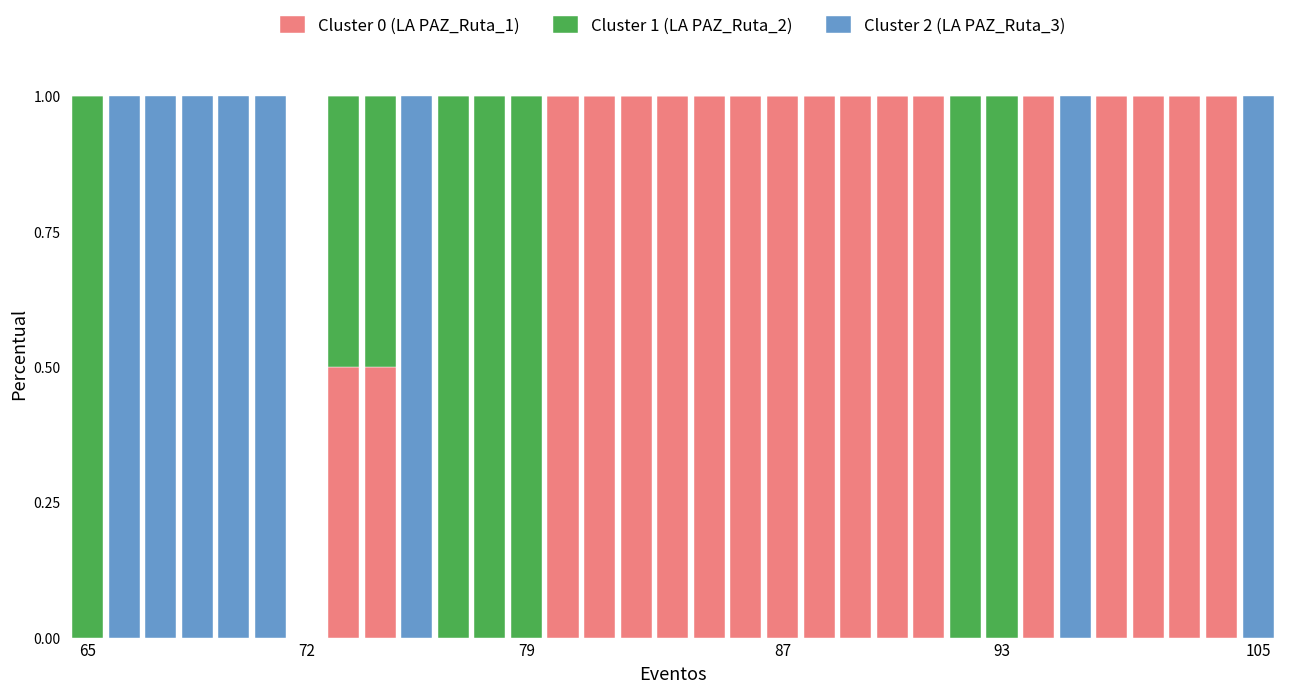

What is the sum of all Cluster 0 (LA PAZ_Ruta_1) values?

17.0